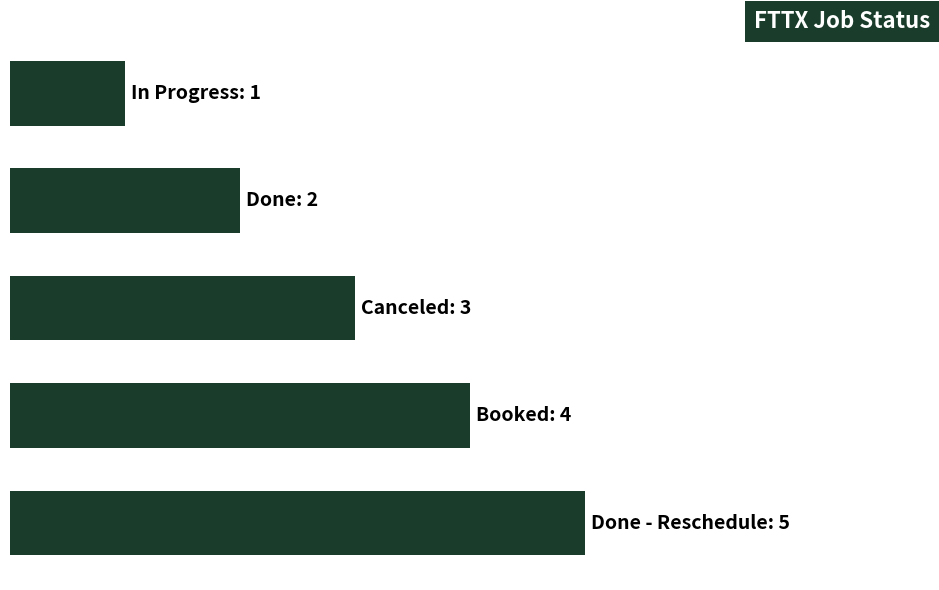

Are the bars horizontal?

Yes